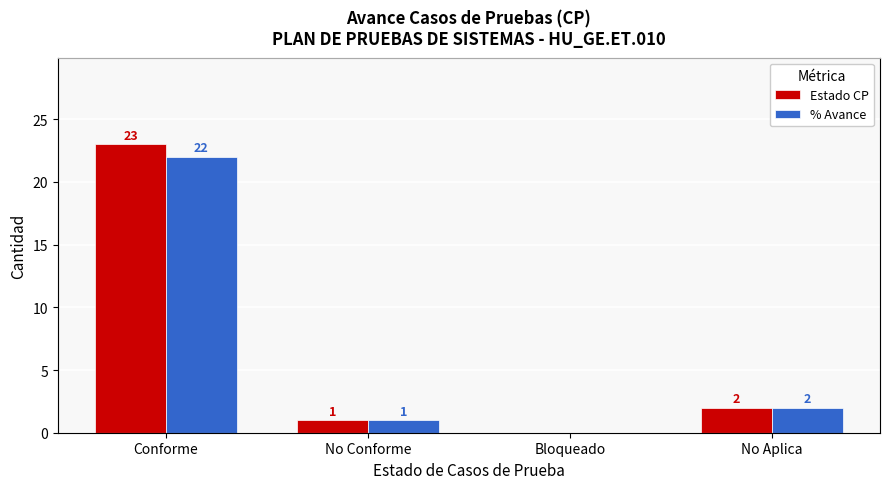

Is it true that Estado CP equals 0 at Bloqueado?

True